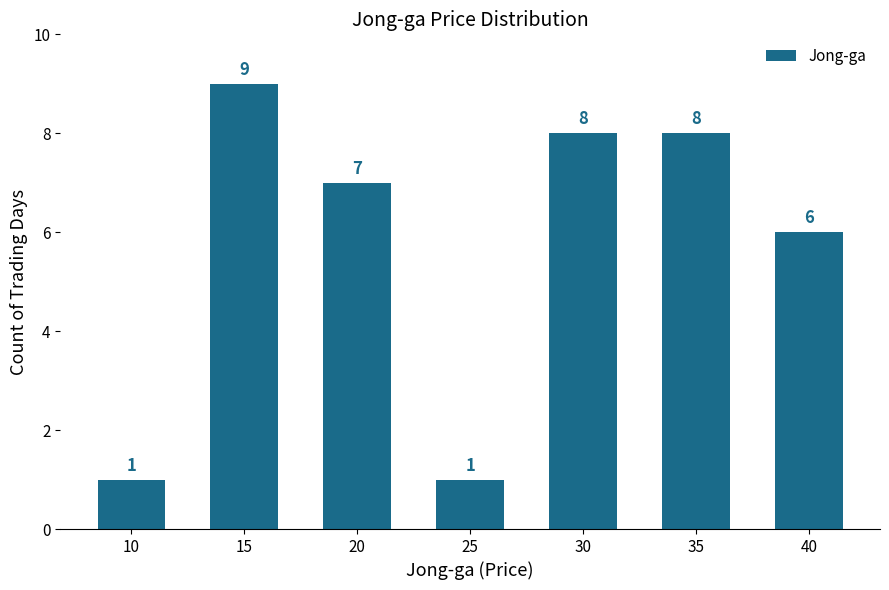

What is the maximum value shown in the chart?

9